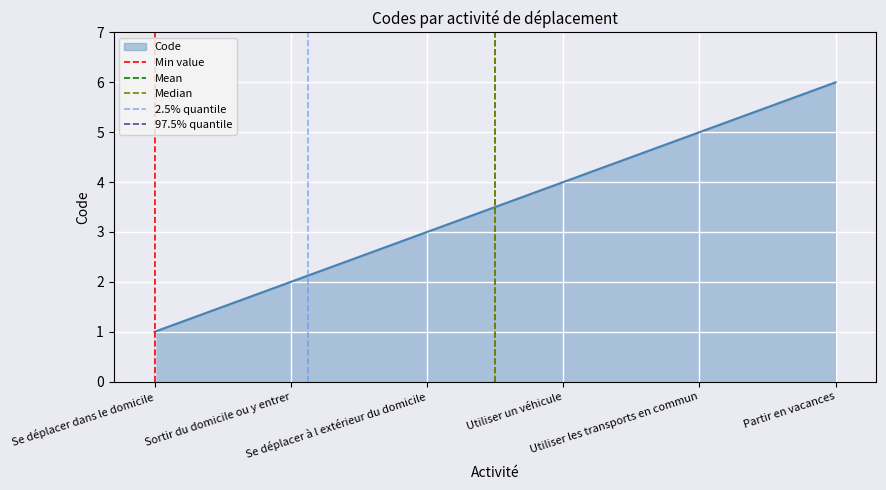

What is the maximum value for Code?

6.0